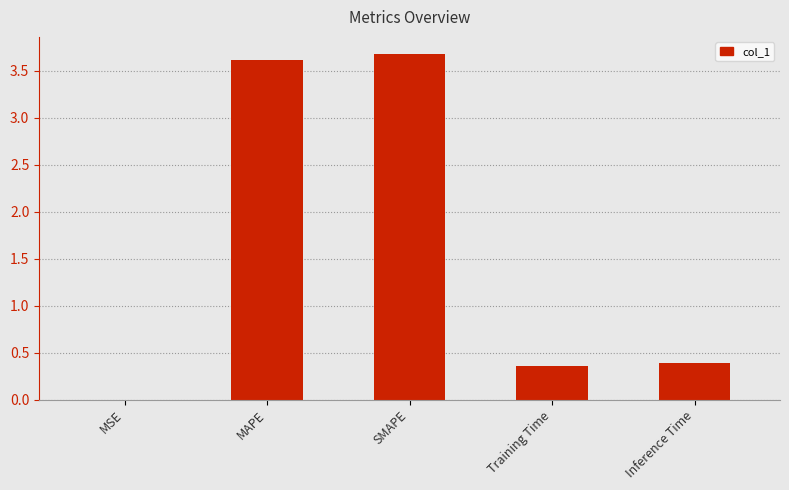

How many series are shown in this chart?

1